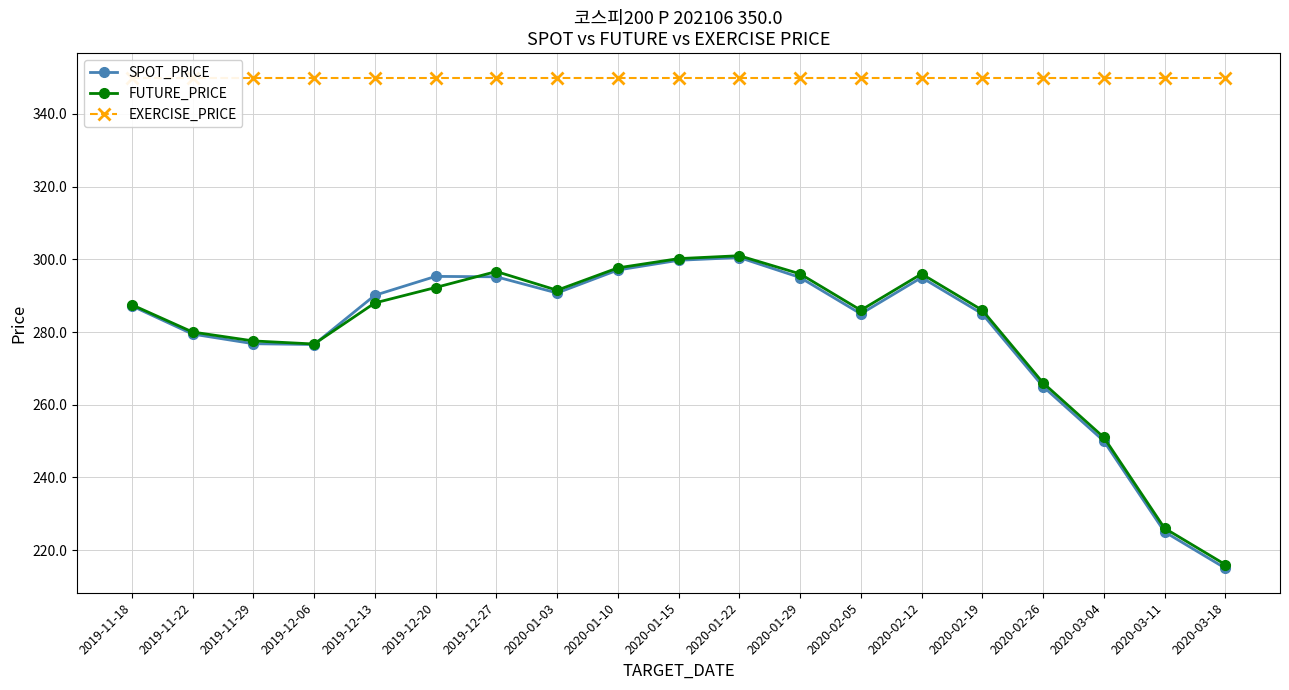

What is the label of the 9th point from the left?

2020-01-10